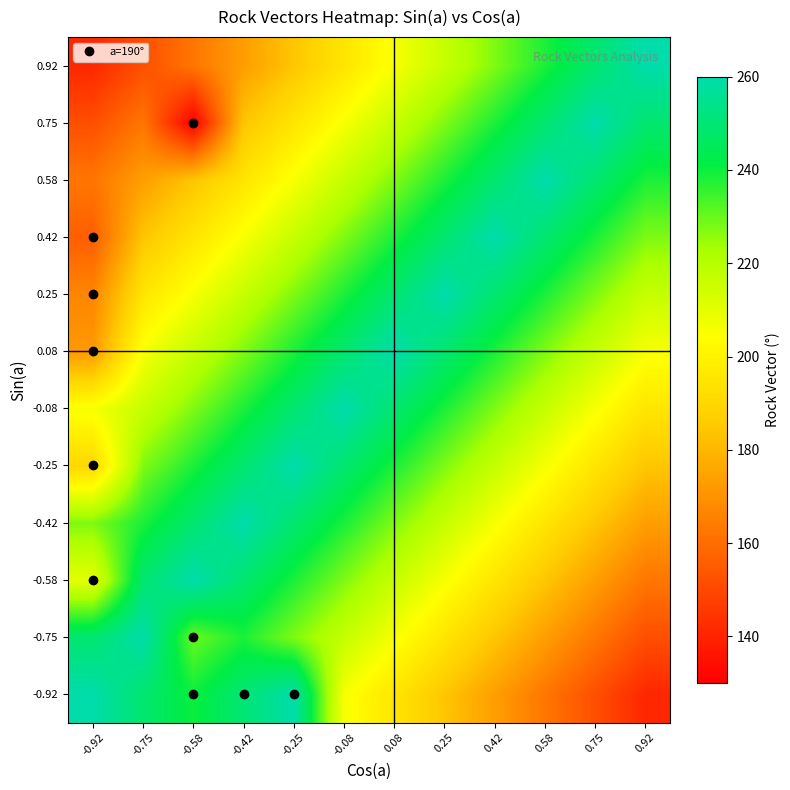

Reading right to left, list all the values displayed in this chart.

row_0: 140.8	151.7	162.5	173.3	184.2	195.0	205.8	260.0	250.0	240.0	249.2	260.0
row_1: 151.7	162.5	173.3	184.2	195.0	205.8	216.7	227.5	238.3	230.0	260.0	249.2
row_2: 162.5	173.3	184.2	195.0	205.8	216.7	227.5	238.3	249.2	260.0	249.2	210.0
row_3: 173.3	184.2	195.0	205.8	216.7	227.5	238.3	249.2	260.0	249.2	238.3	227.5
row_4: 184.2	195.0	205.8	216.7	227.5	238.3	249.2	260.0	249.2	238.3	227.5	190.0
row_5: 195.0	205.8	216.7	227.5	238.3	249.2	260.0	249.2	238.3	227.5	216.7	205.8
row_6: 205.8	216.7	227.5	238.3	249.2	260.0	249.2	238.3	227.5	216.7	205.8	172.0
row_7: 216.7	227.5	238.3	249.2	260.0	249.2	238.3	227.5	216.7	205.8	195.0	166.7
row_8: 227.5	238.3	249.2	260.0	249.2	238.3	227.5	216.7	205.8	195.0	184.2	156.0
row_9: 238.3	249.2	260.0	249.2	238.3	227.5	216.7	205.8	195.0	184.2	173.3	162.5
row_10: 249.2	260.0	249.2	238.3	227.5	216.7	205.8	195.0	184.2	130.0	162.5	151.7
row_11: 260.0	249.2	238.3	227.5	216.7	205.8	195.0	184.2	173.3	162.5	151.7	140.8